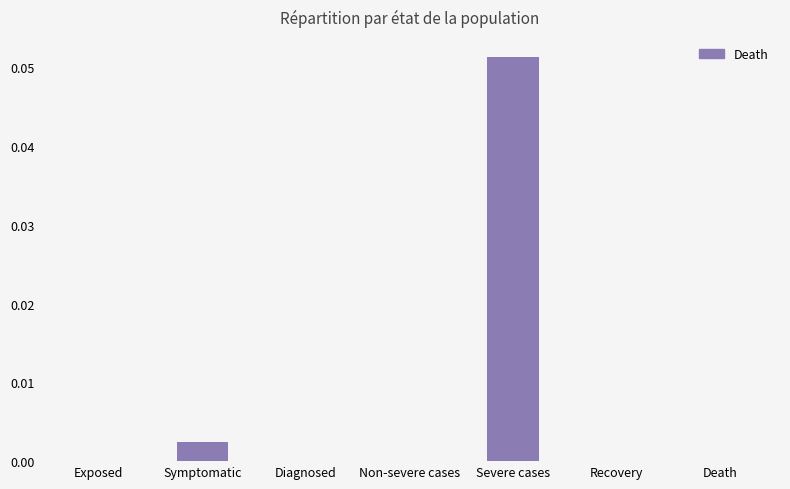

At which category does the chart reach its peak across all series?

Severe cases